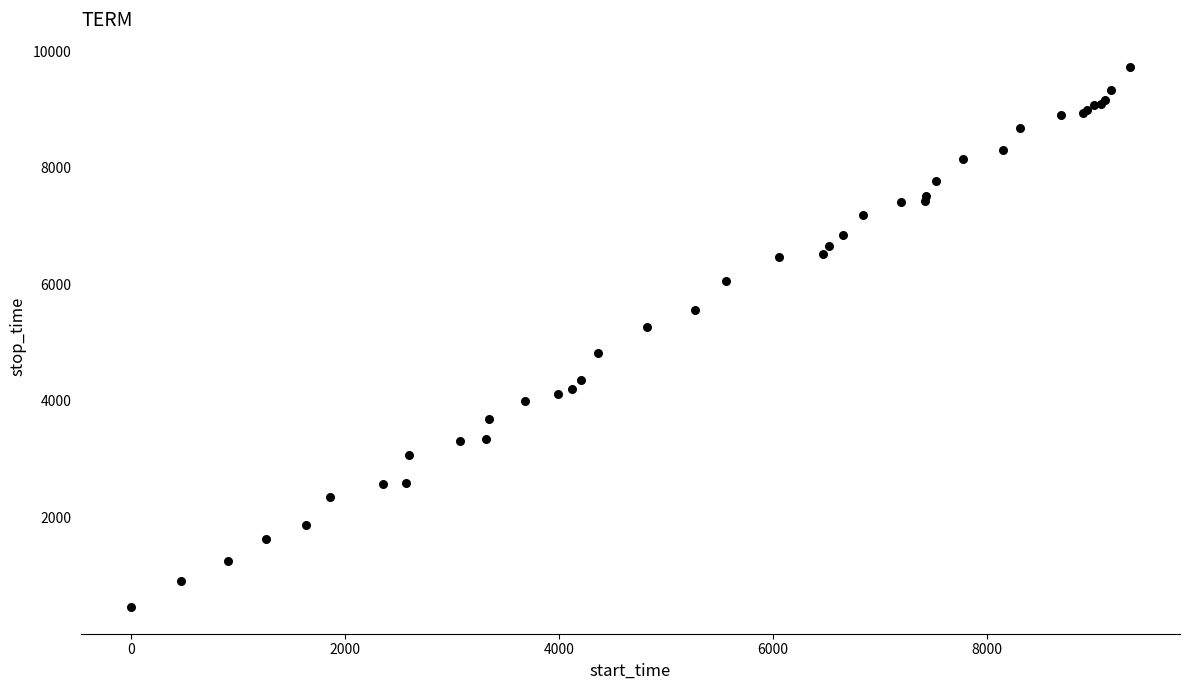

What Y value in the scatter plot is closest to 5101?

5271